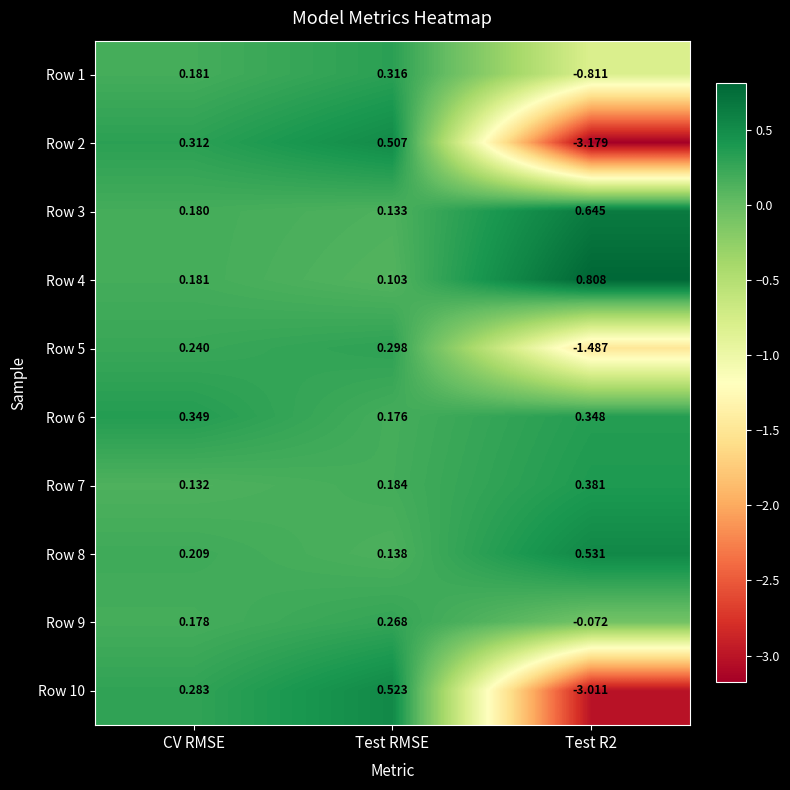

Rank the series at Test RMSE from highest to lowest value.

Row 10, Row 2, Row 1, Row 5, Row 9, Row 7, Row 6, Row 8, Row 3, Row 4